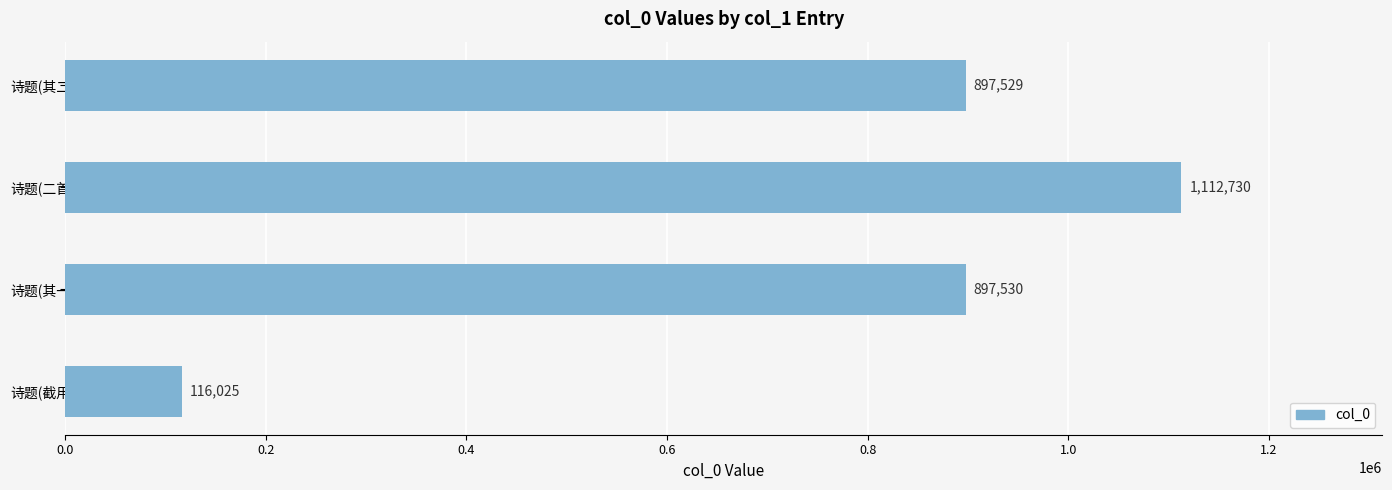

What is the smallest value displayed?

116025